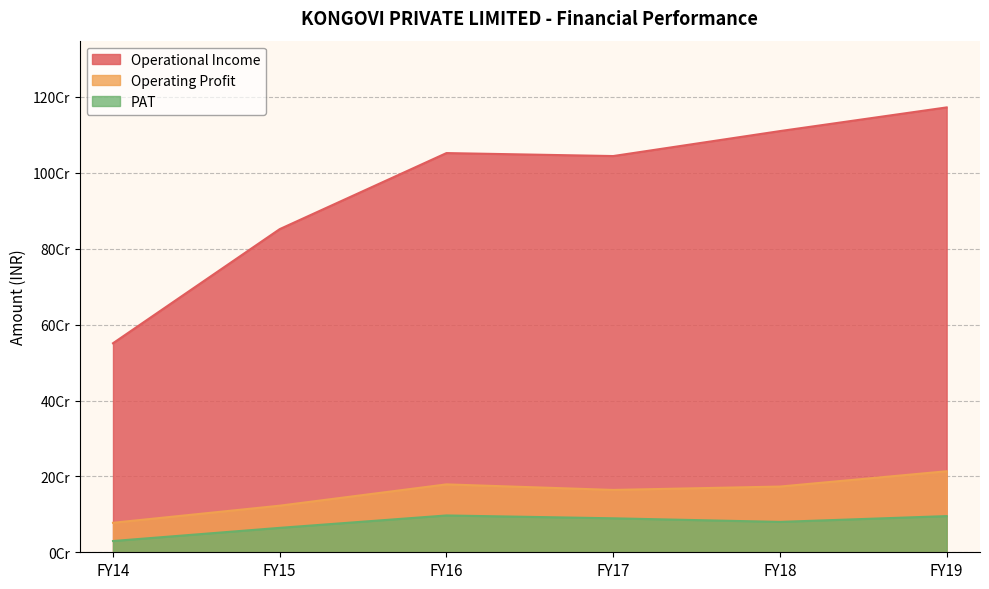

The Operating Profit series shows 173208368 at FY18. True or false?

True